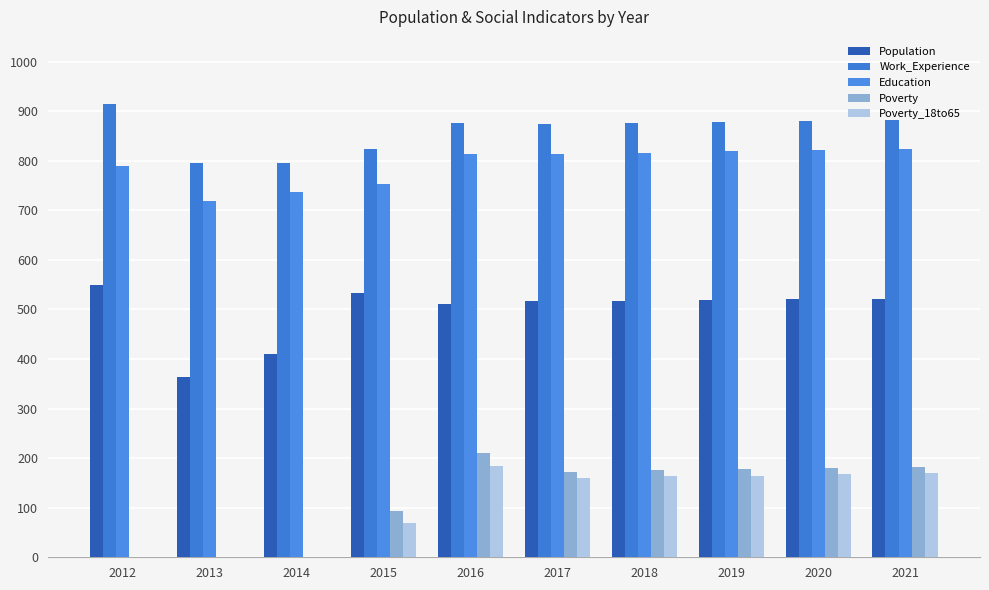

What is the value of the Population bar at the 5th from the left?

511